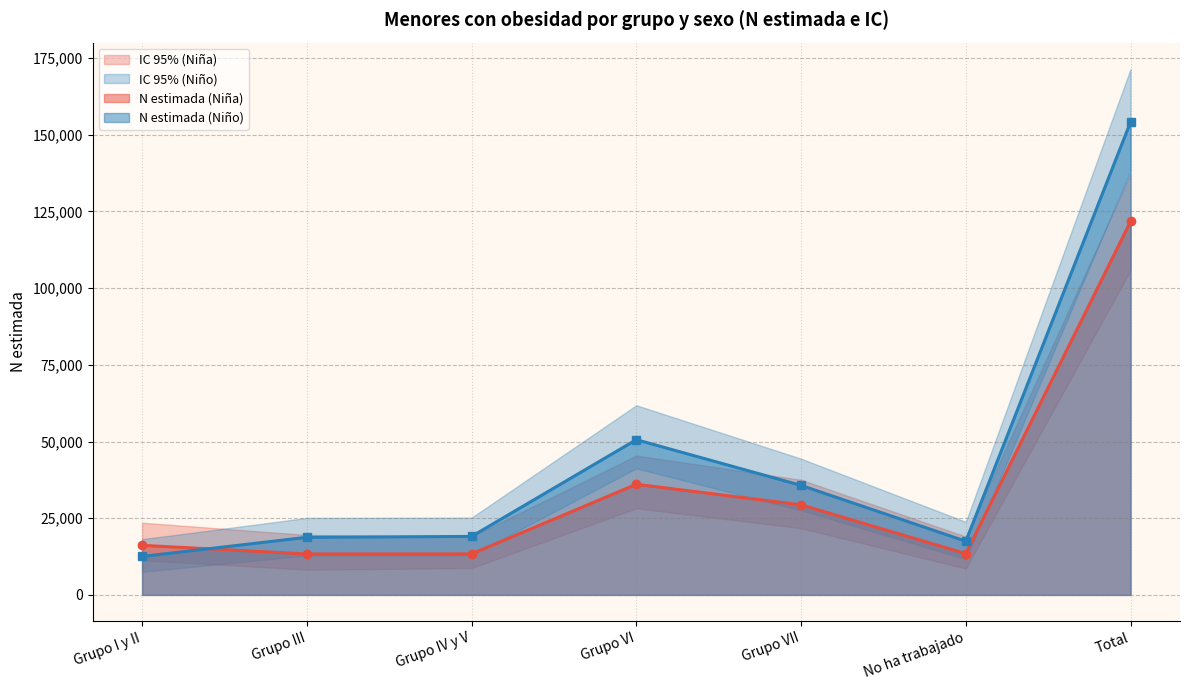

At which category does N lím sup IC (Niña) reach its first local valley?

Grupo IV y V